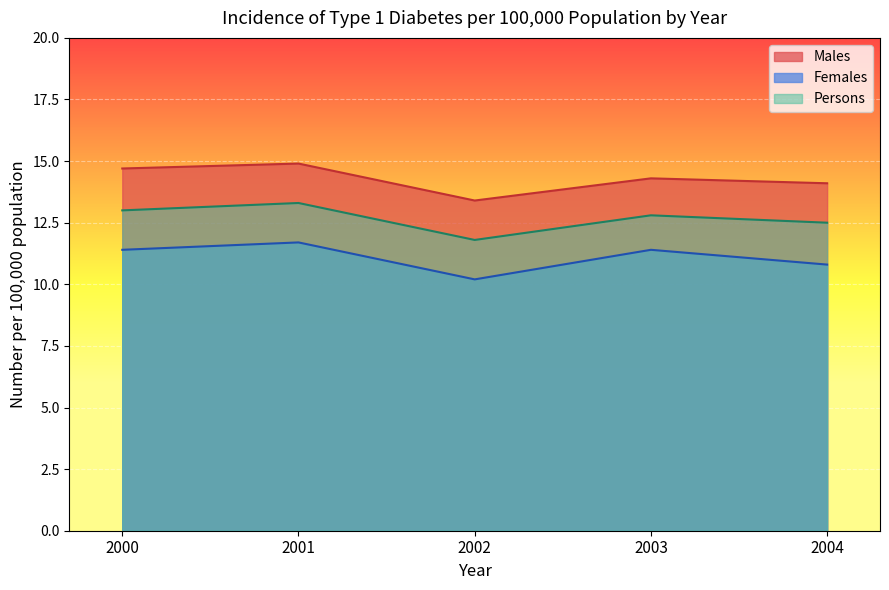

Which series changed the most between 2002 and 2003?

Females